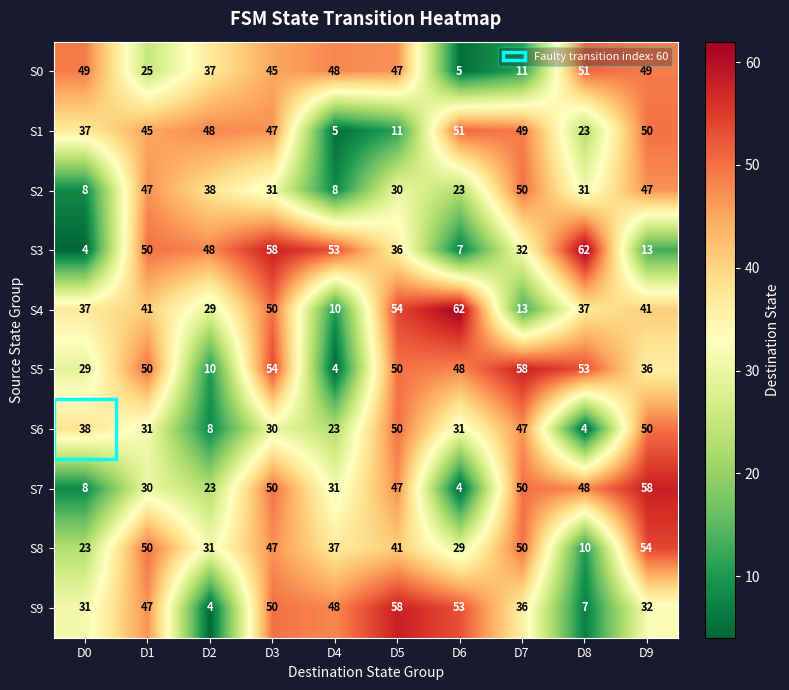

Which series has the largest total across all categories?

S5